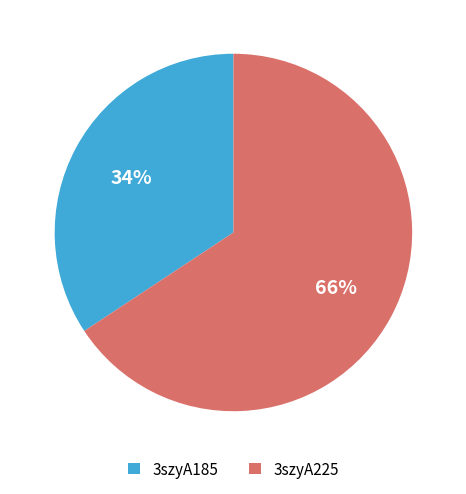

Is it true that 3szyA185 is 34% of the pie?

True